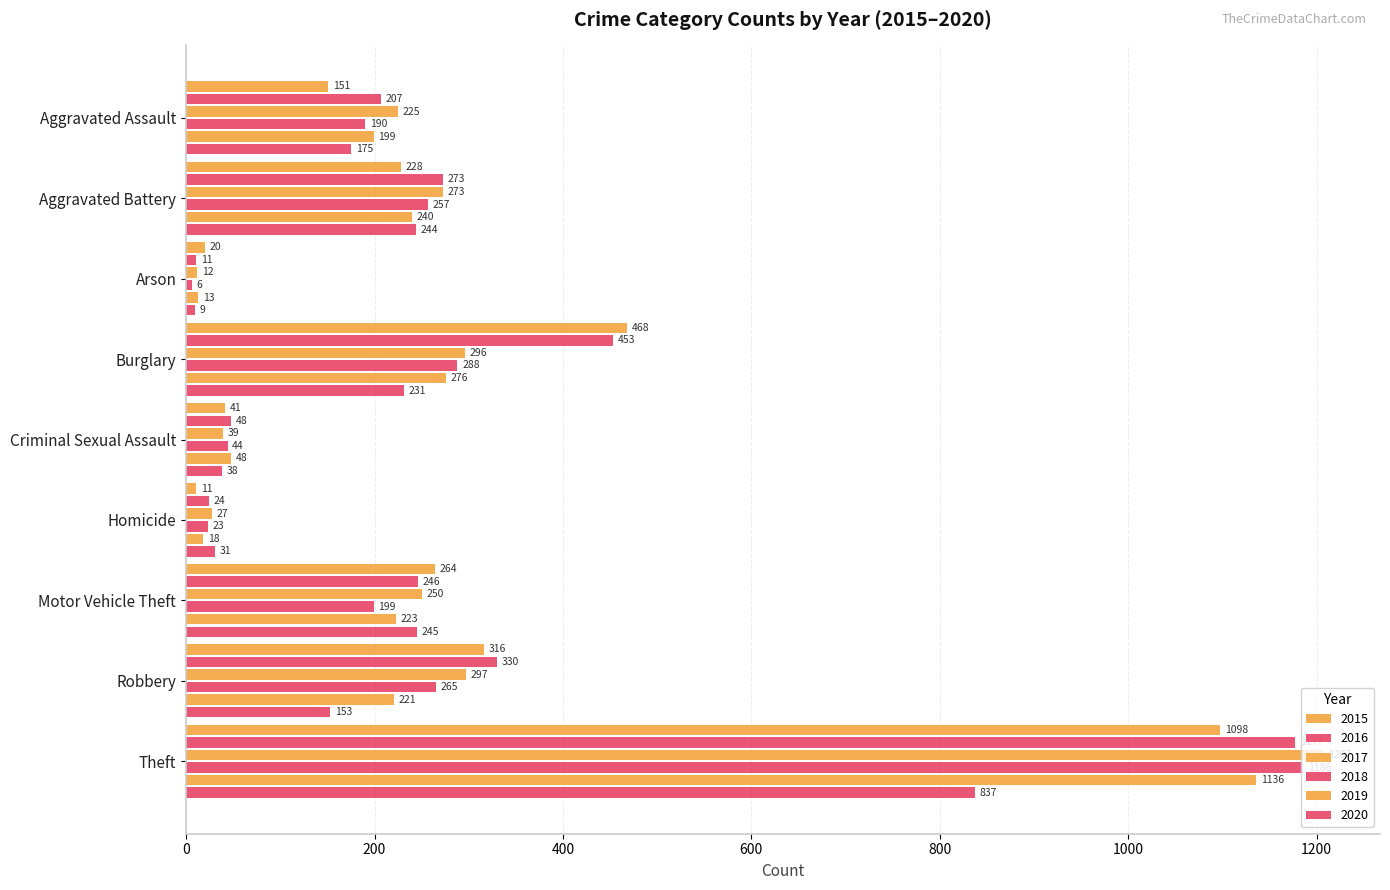

What is the label of the 3rd bar from the left?

Arson